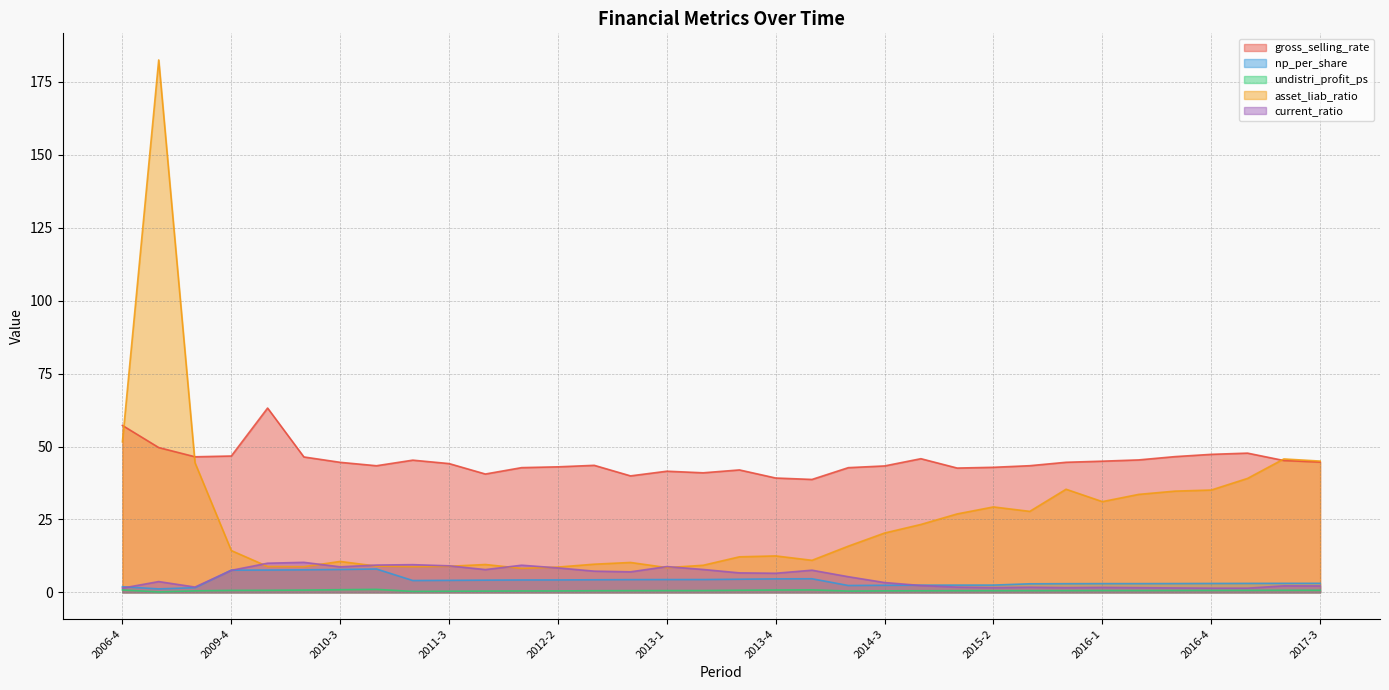

At which category does the chart reach its minimum across all series?

2007-4